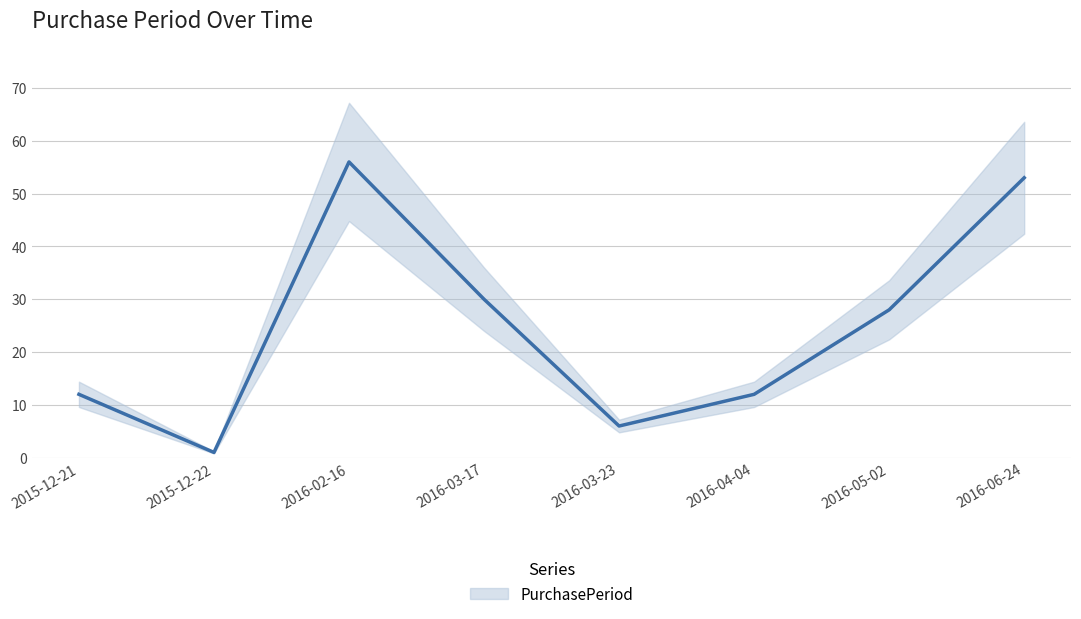

Reading left to right, what are all the values shown in this chart?

2015-12-21=12	2015-12-22=1	2016-02-16=56	2016-03-17=30	2016-03-23=6	2016-04-04=12	2016-05-02=28	2016-06-24=53